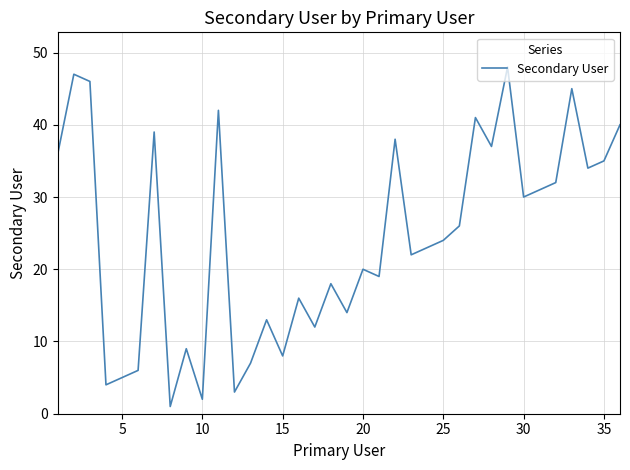

How many interior local valleys (lower than both neighbors) does the data have?

12